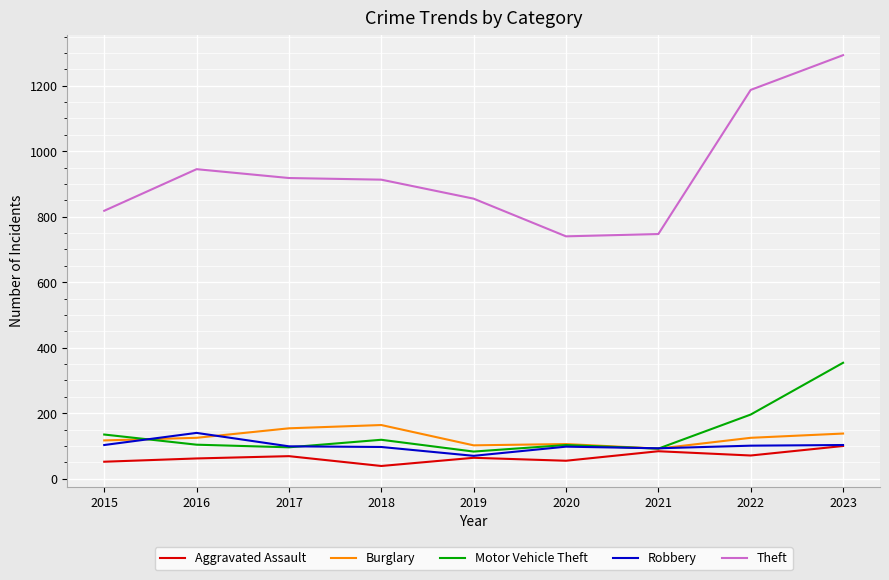

What is the total value across all series at 2017?

1336